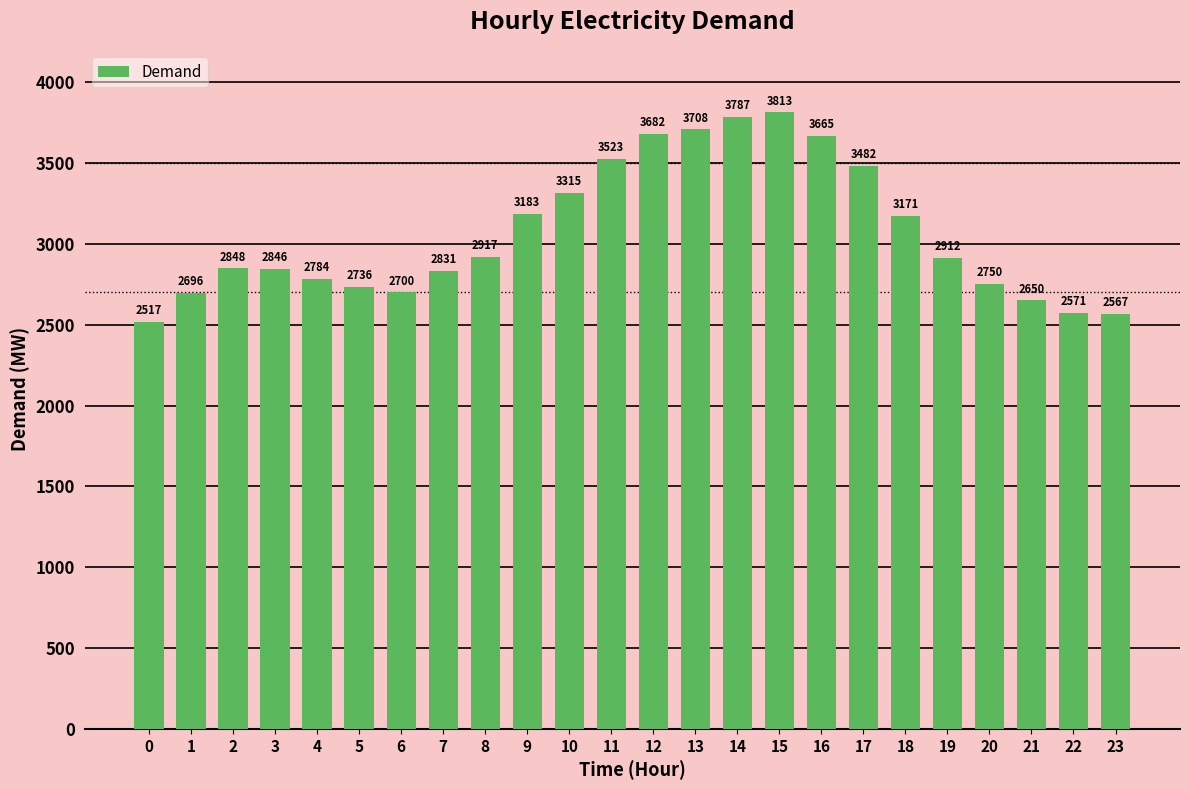

How many data points does each series have?

24